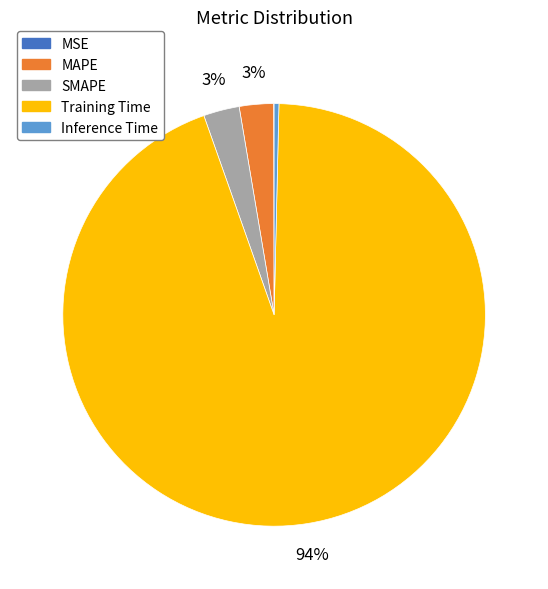

Combined, do Training Time and Inference Time account for over 50%?

Yes